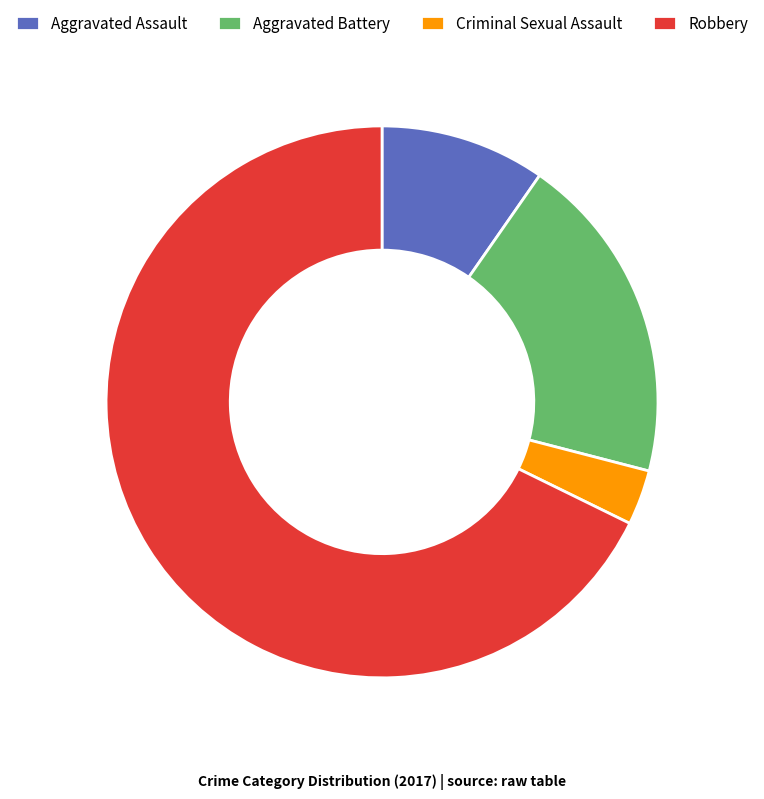

Is the sum of Aggravated Assault and Robbery greater than half?

Yes